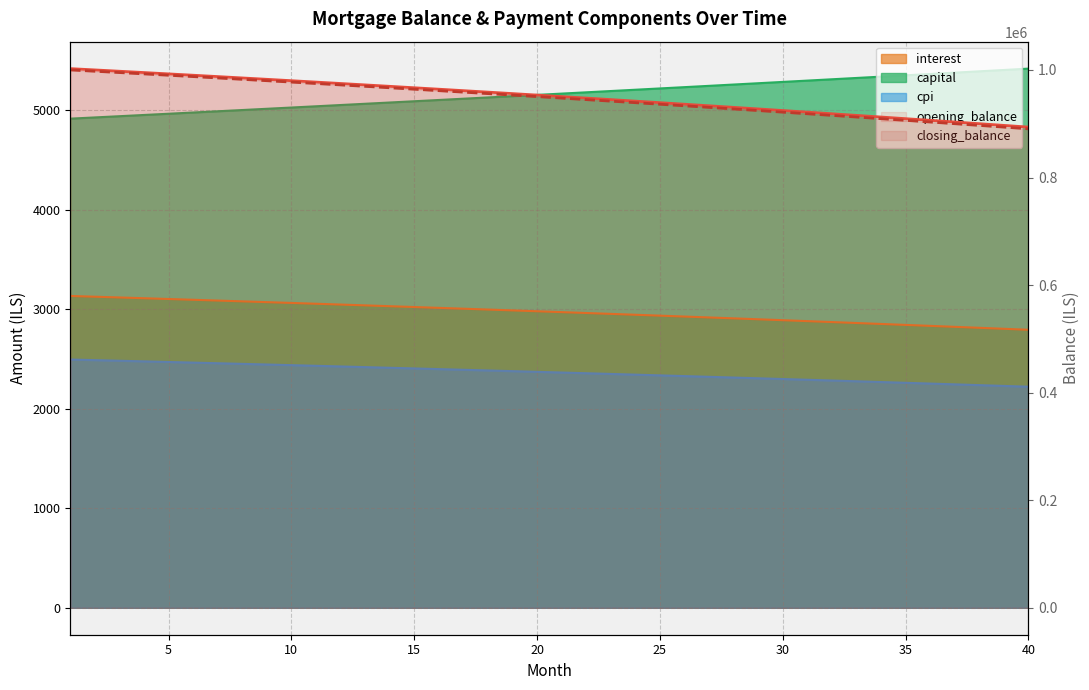

True or false: closing_balance has more than 1 interior local peaks.

False